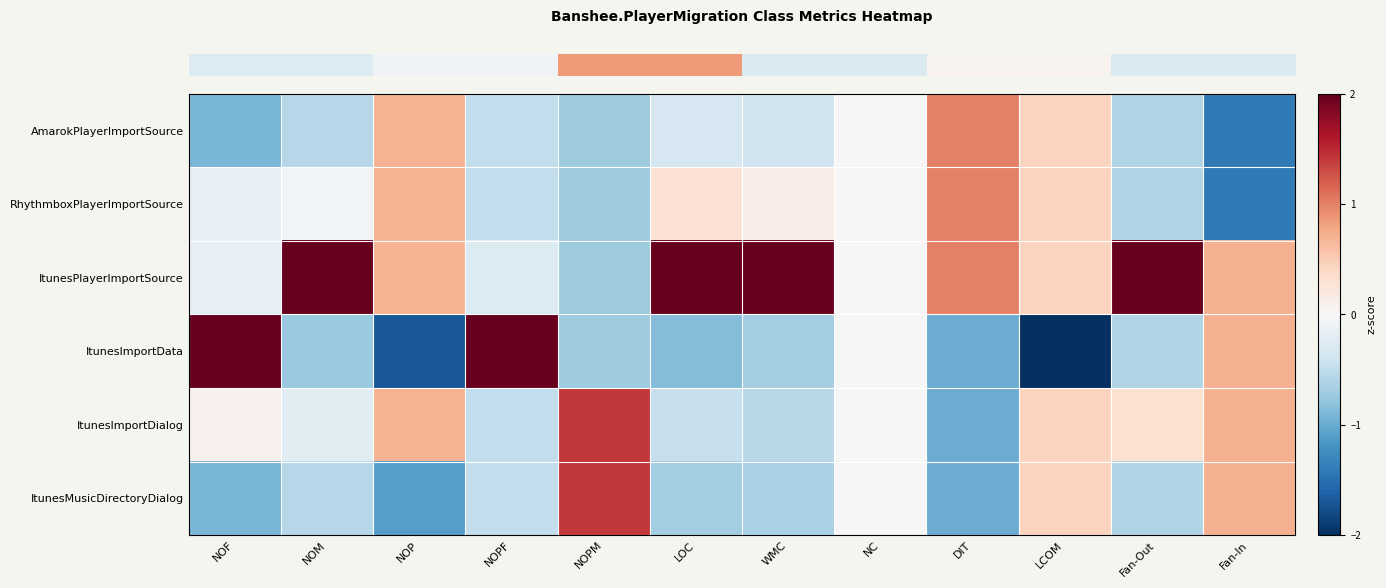

Between NOP and Fan-Out, which is larger?

NOP